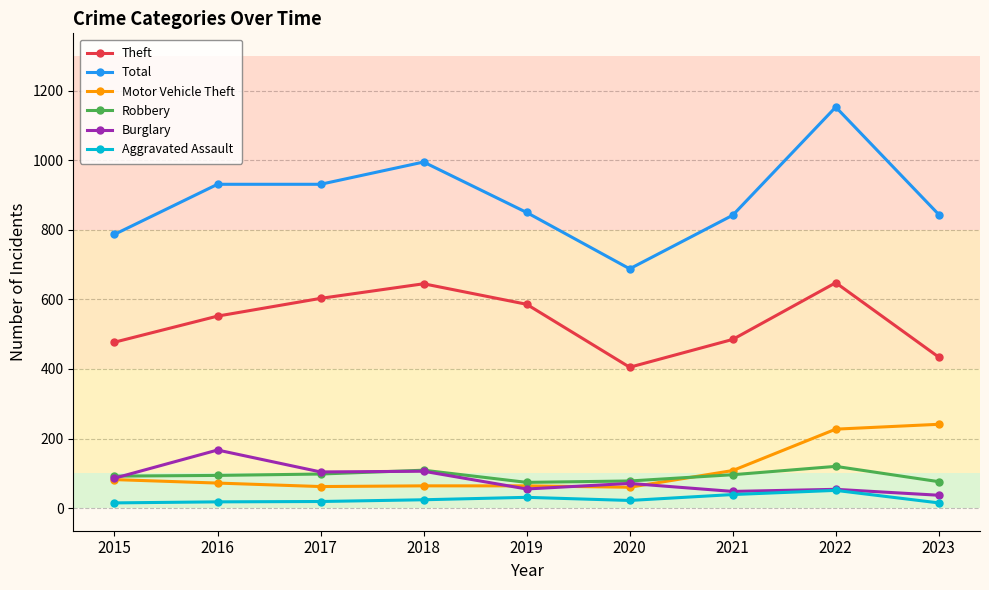

What is the highest value of the Total series?

1153